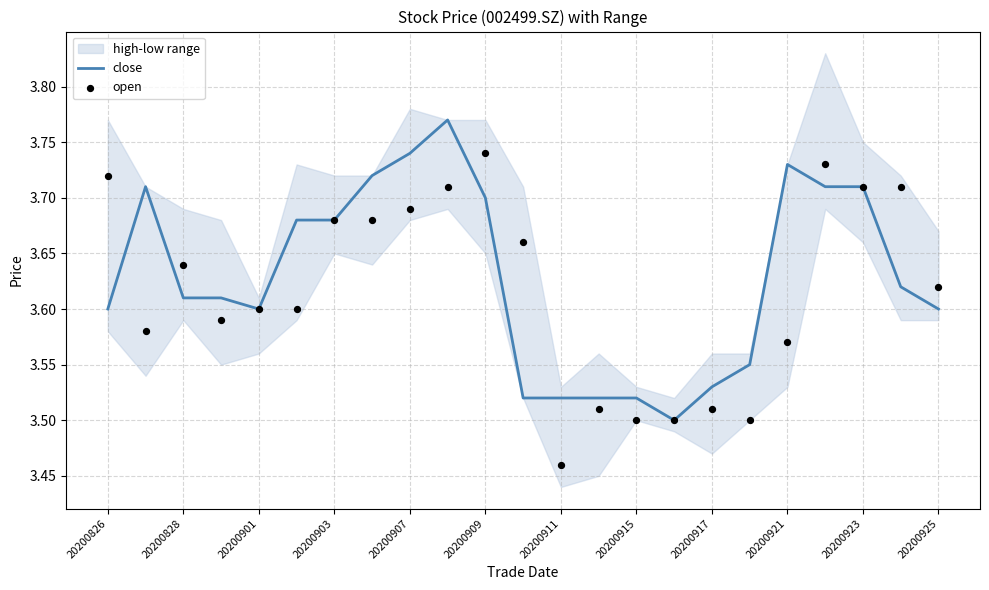

Which series contains the lowest Y value?

open